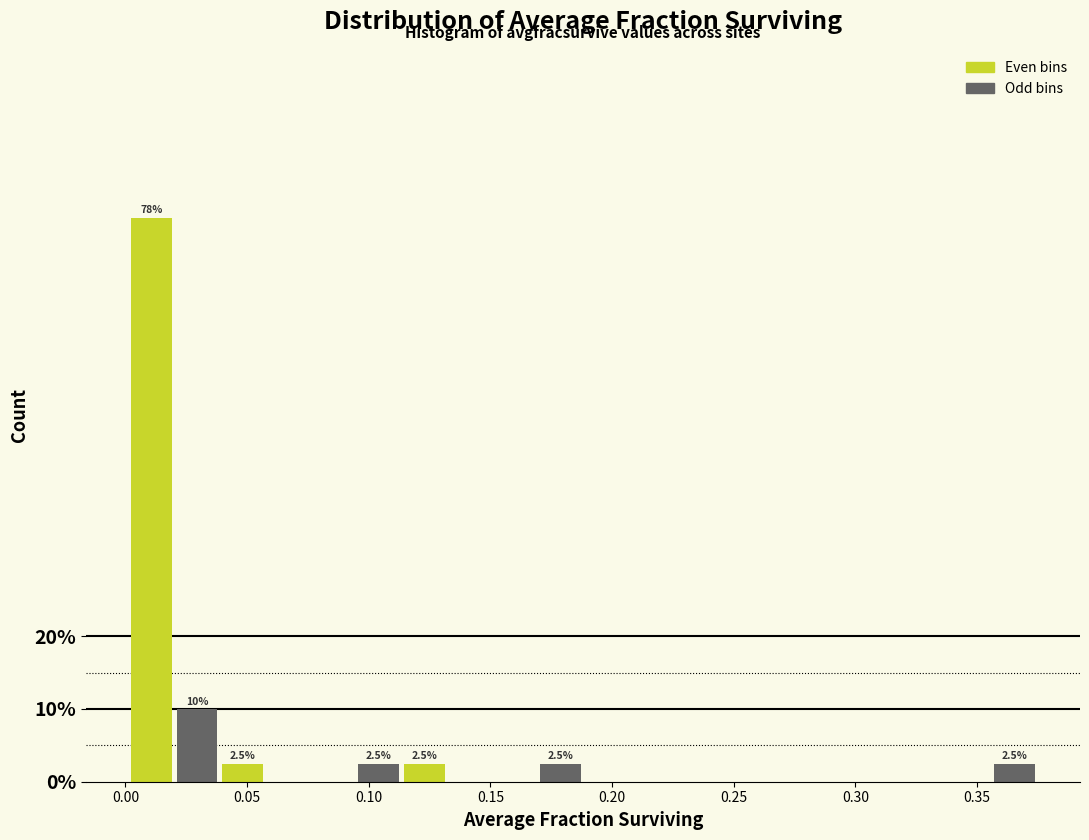

Read against the x-axis, roughly where is the centre of the tallest bar?

0.010